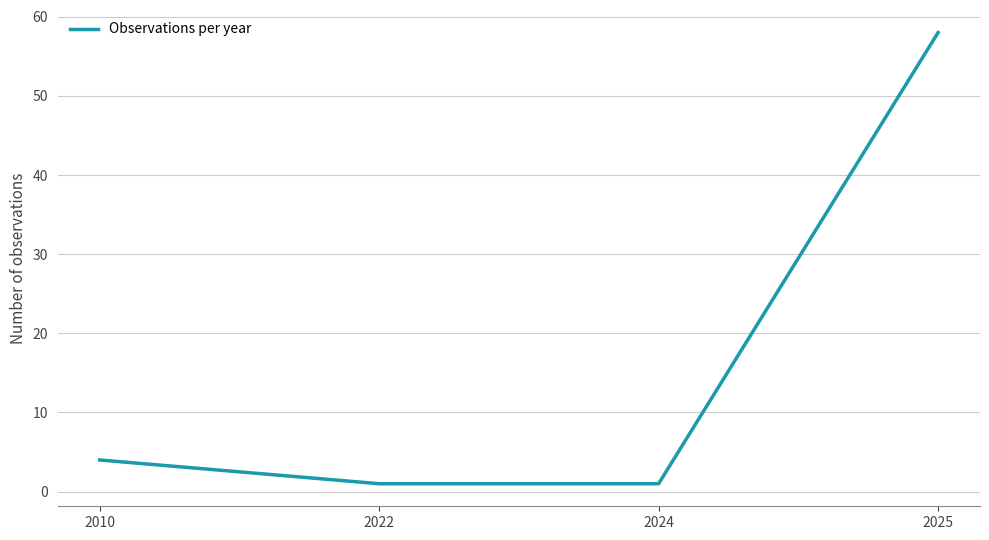

True or false: there are more than 2 points higher than both neighbors.

False